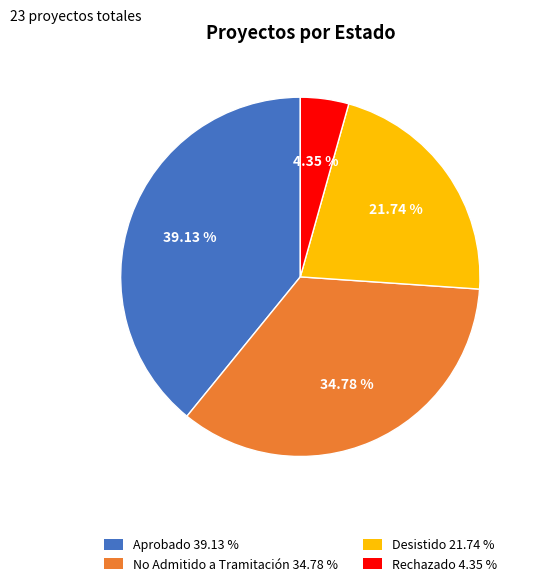

Count the number of slices in the pie.

4